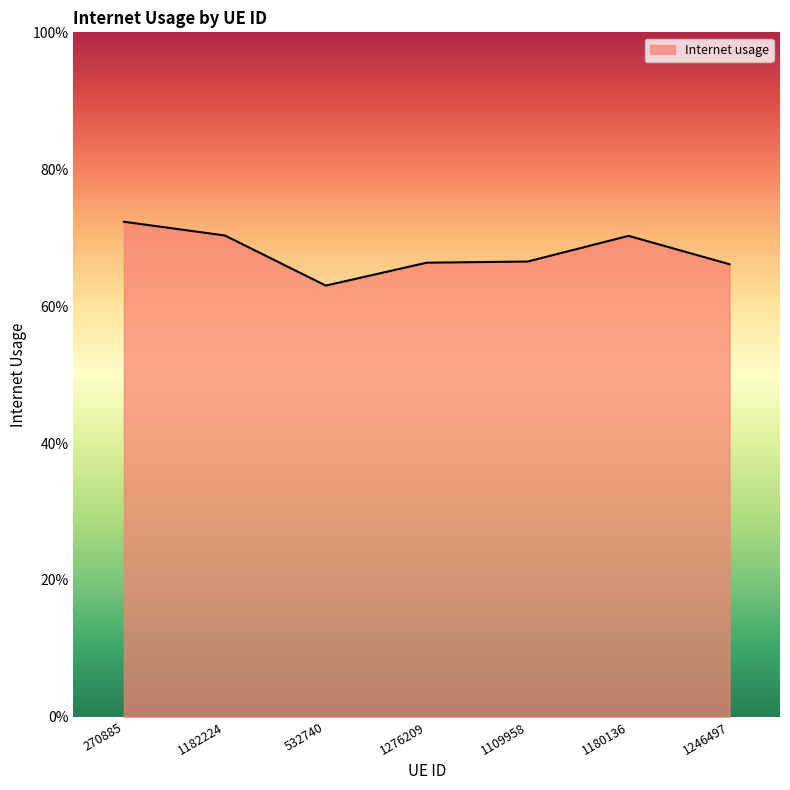

Which has a higher value, 1276209 or 1109958?

1109958